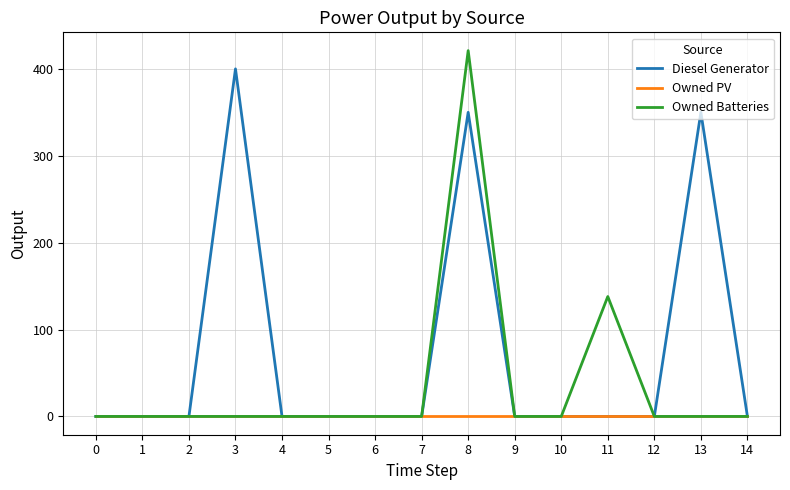

Between 11 and 13, which series saw the biggest shift?

Diesel Generator